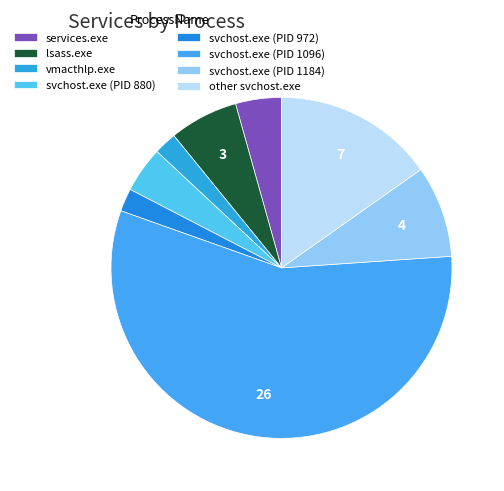

How many segments does this pie chart have?

8